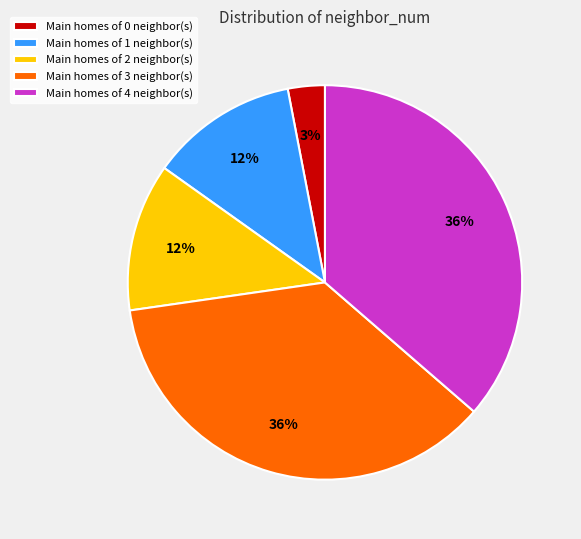

Is it true that Main homes of 3 neighbor(s) is 46% of the pie?

False